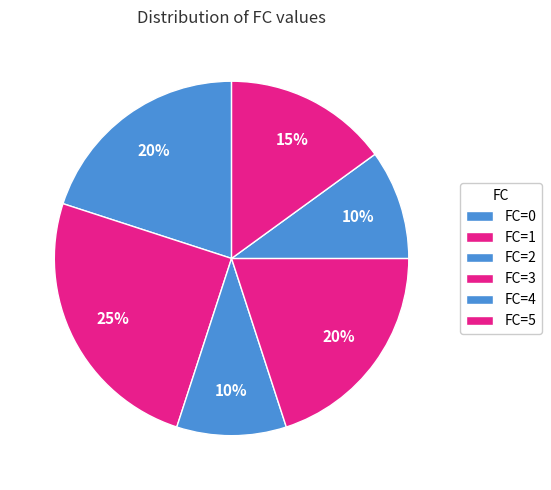

Count the number of slices in the pie.

6